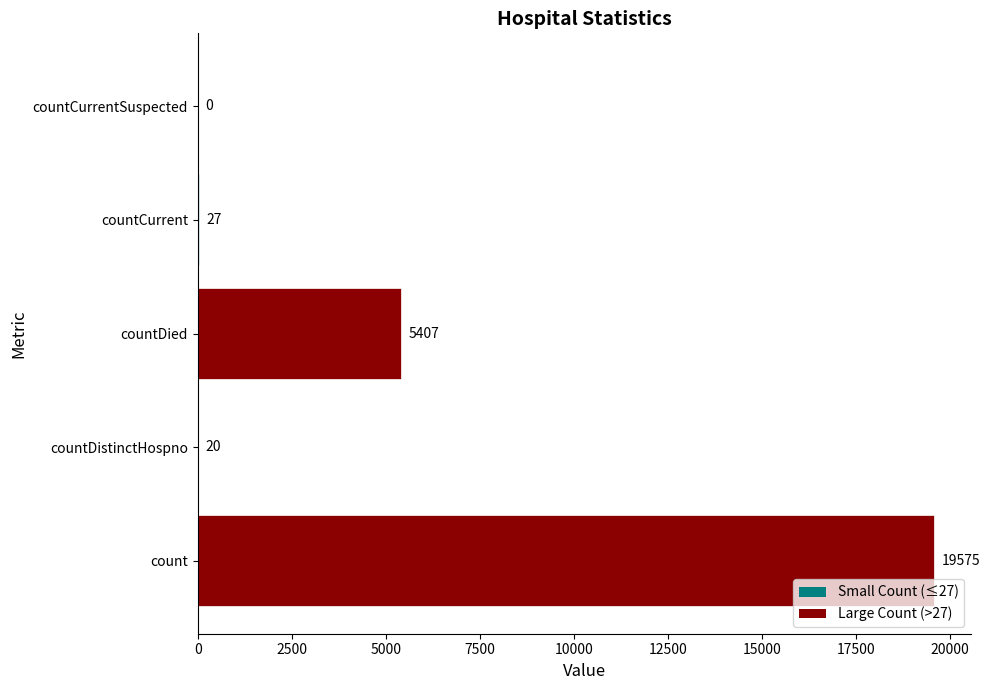

What is the sum of the values at count and countDied?

24982